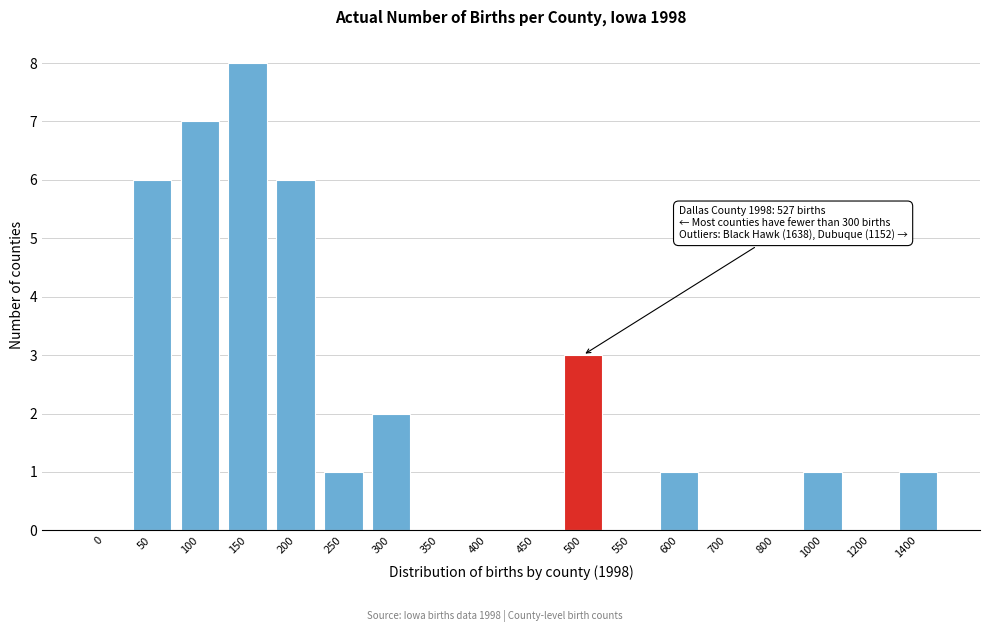

Reading left to right, transcribe all the data shown in this chart.

0=0	50=6	100=7	150=8	200=6	250=1	300=2	350=0	400=0	450=0	500=3	550=0	600=1	700=0	800=0	1000=1	1200=0	1400=1